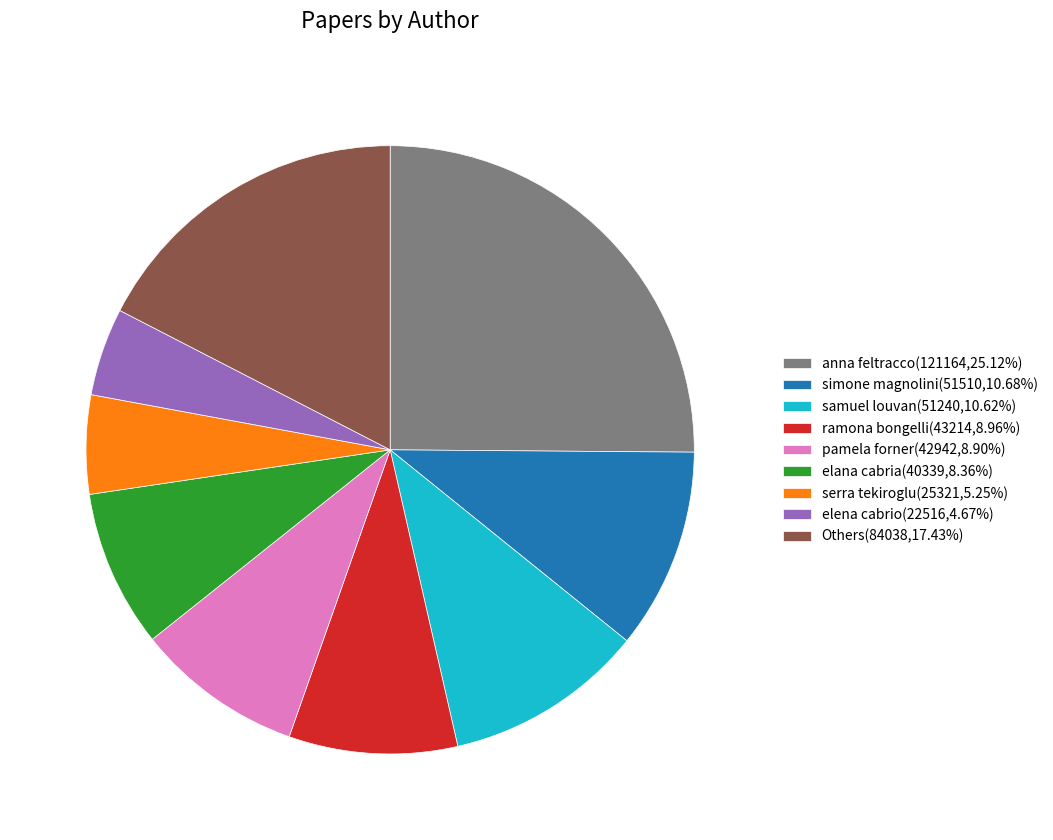

Count the number of slices in the pie.

9